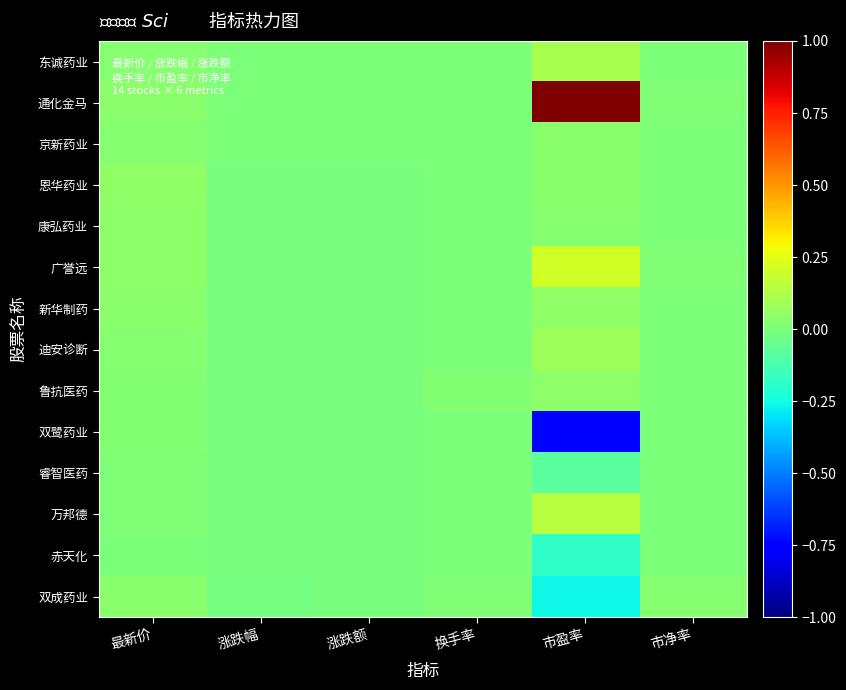

Count the number of categories in the chart.

6